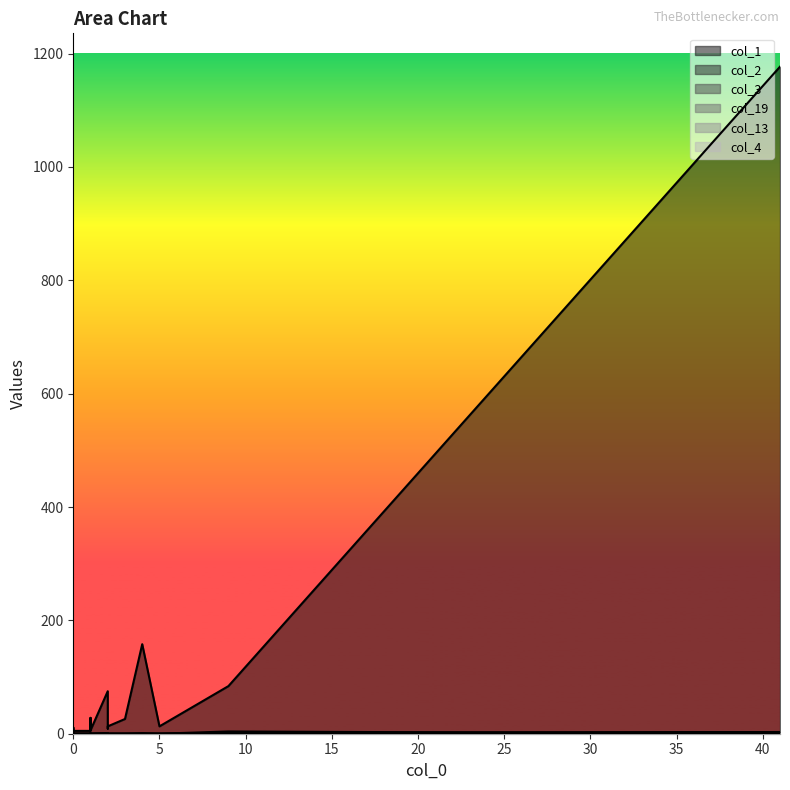

True or false: col_19 and col_3 intersect in this chart.

True